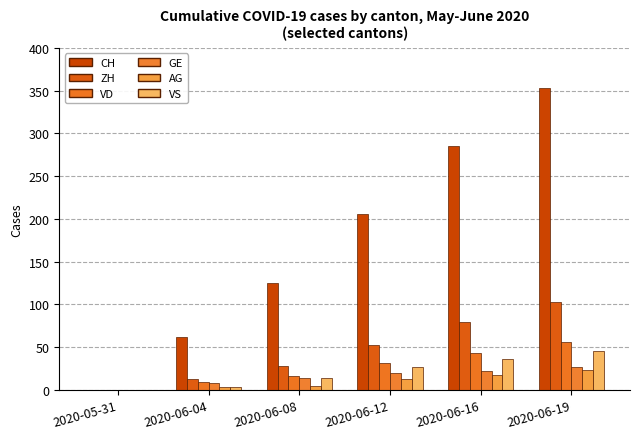

How many groups of bars are there?

6